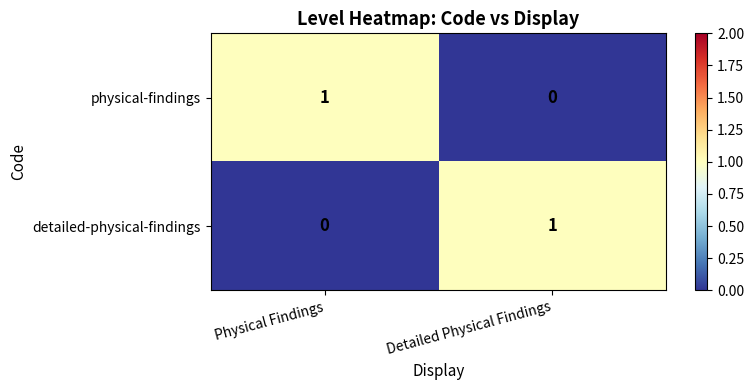

Which category has the highest value in the detailed-physical-findings series?

Detailed Physical Findings